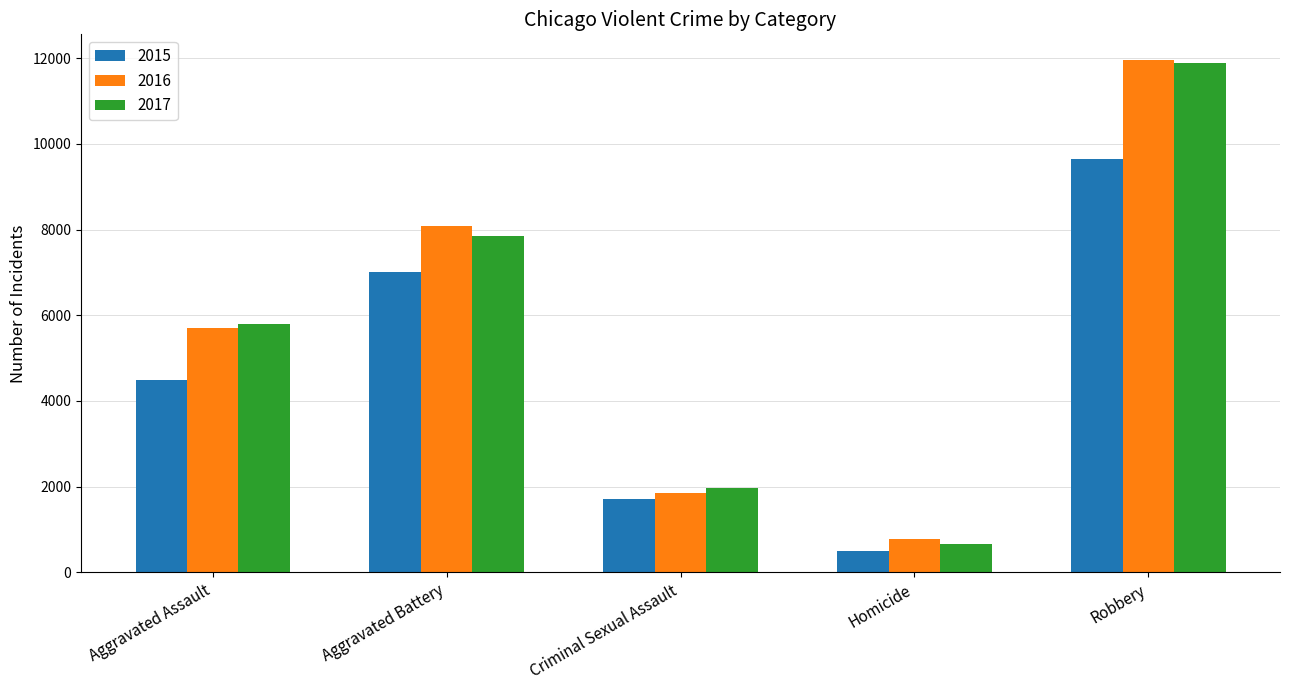

What is the difference between the maximum and minimum values in the 2015 series?

9142